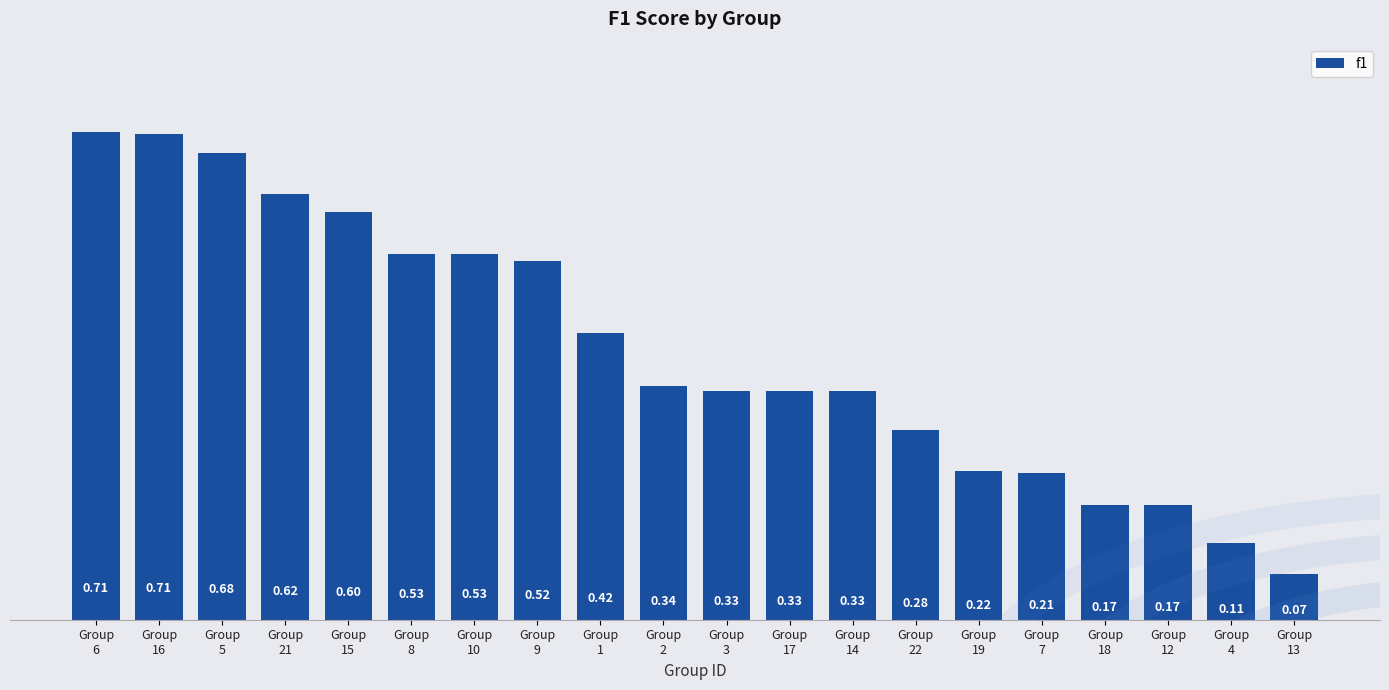

How many series are shown in this chart?

1